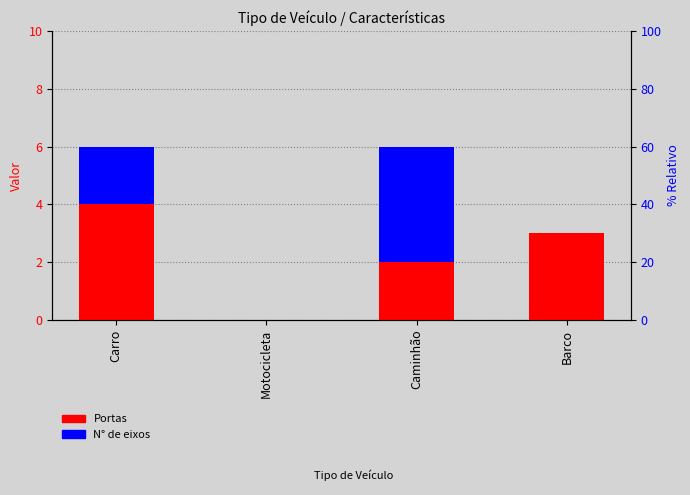

The value of N° de eixos at Motocicleta is -2. True or false?

False